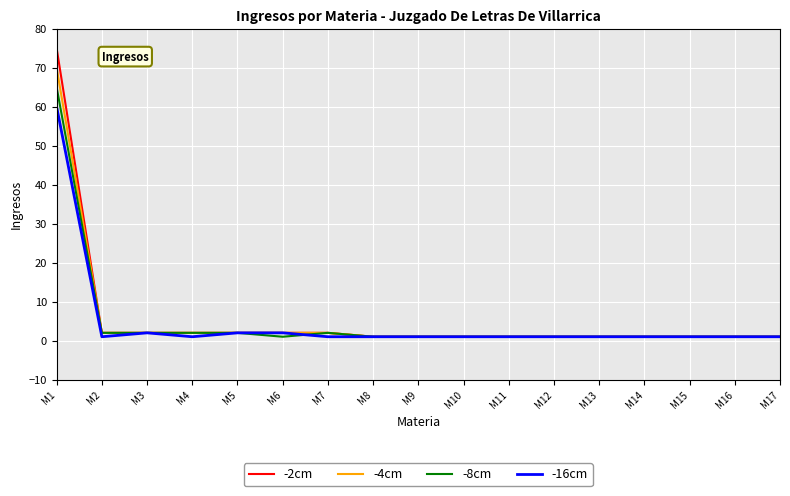

True or false: -16cm has a value of 1 at M13.

True